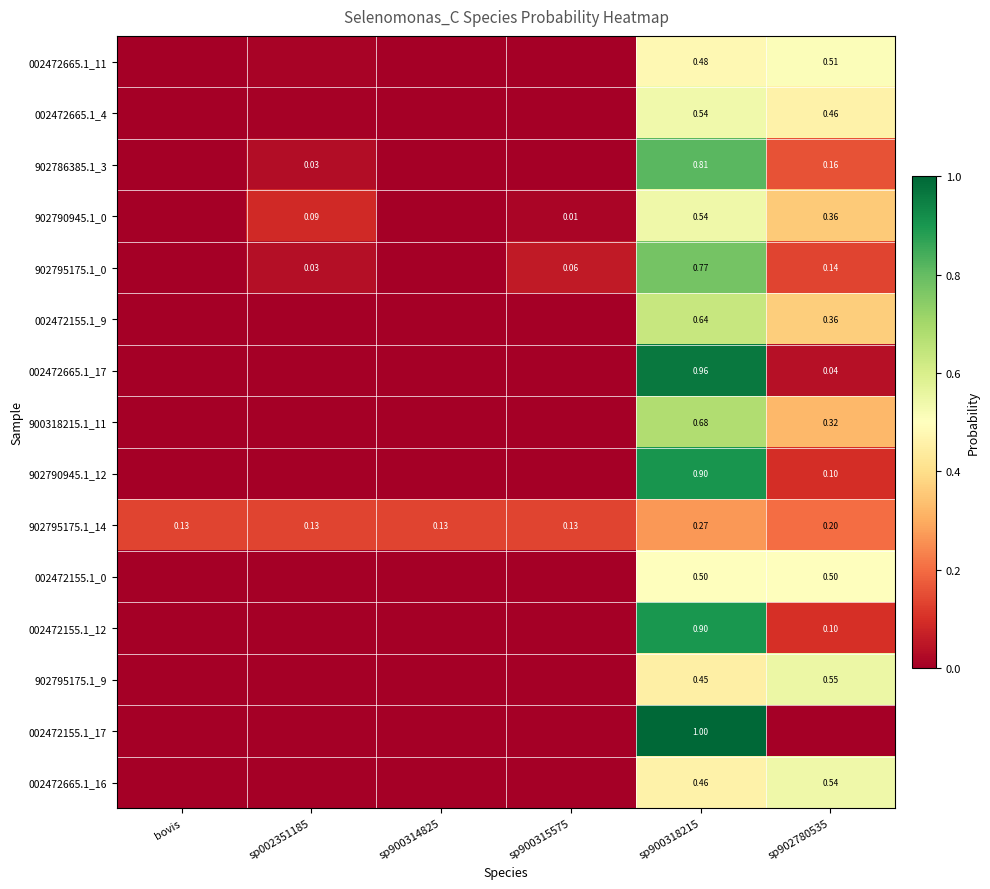

What is the sum of the 002472155.1_9 values at sp902780535 and sp900314825?

0.4